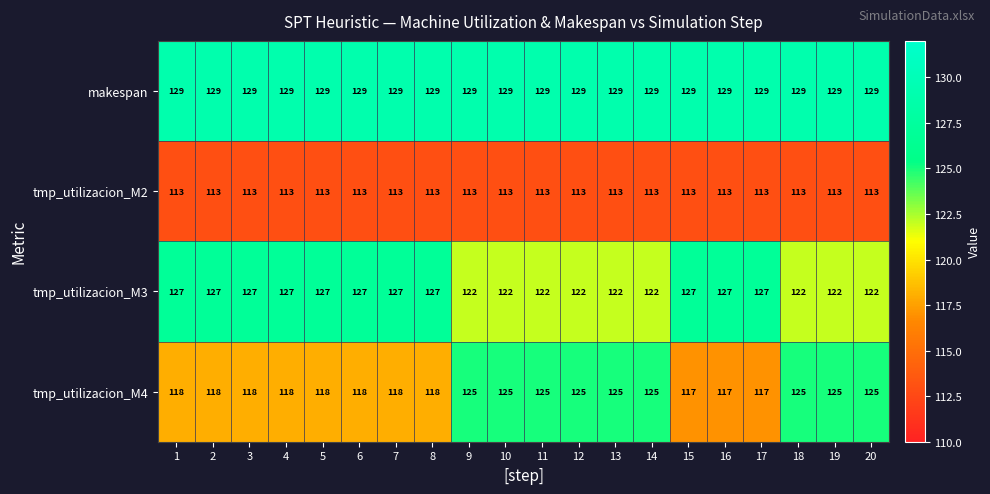

How many series are shown in this chart?

4